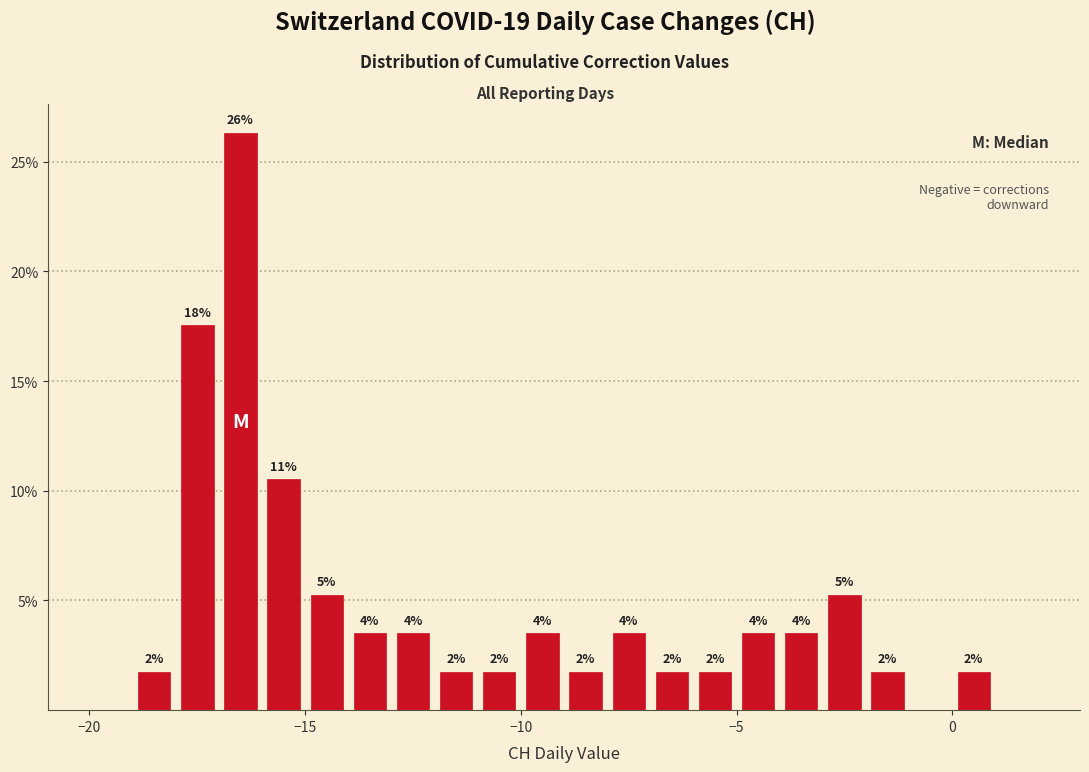

Around what value on the x-axis is the tallest bar? Give the approximate position of its centre, as read against the axis.

-16.5